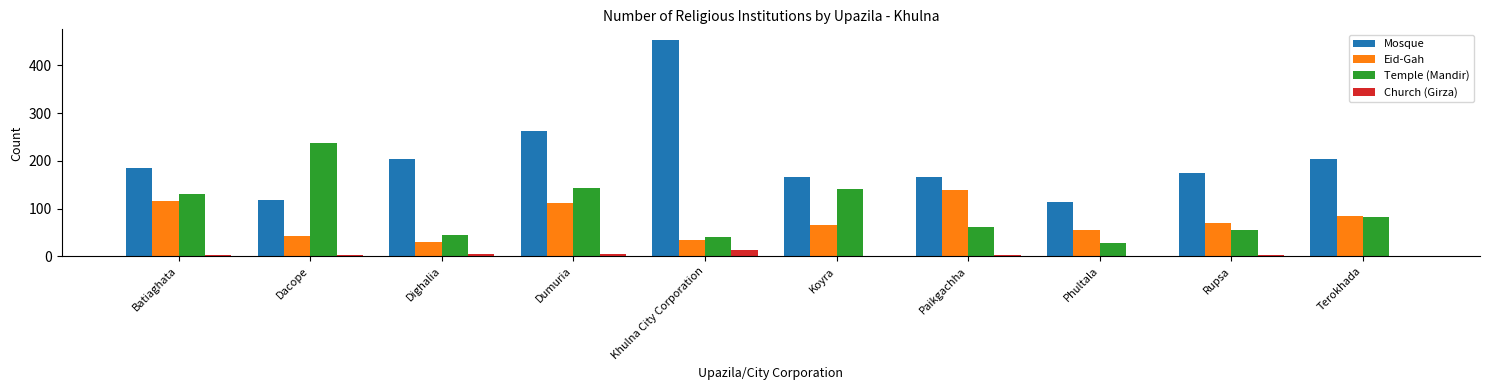

What is the total value across all series at Terokhada?

371